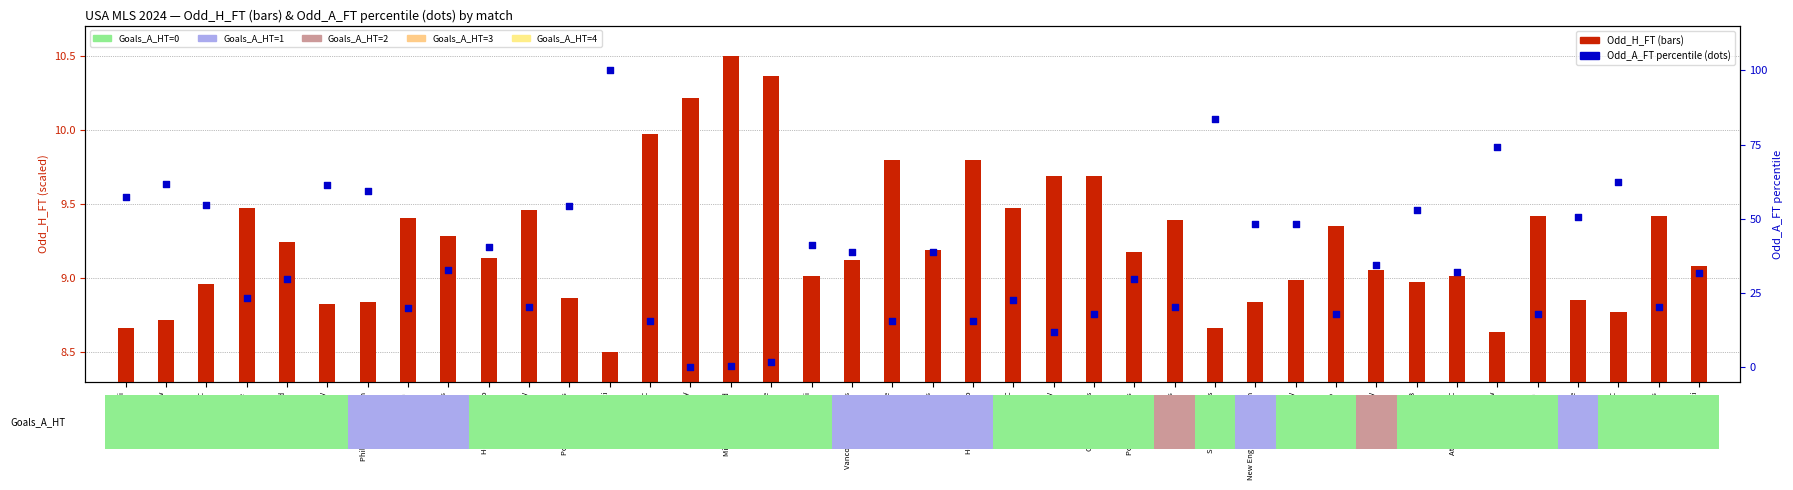

Which series reaches the maximum Y coordinate?

Odd_A_FT percentile